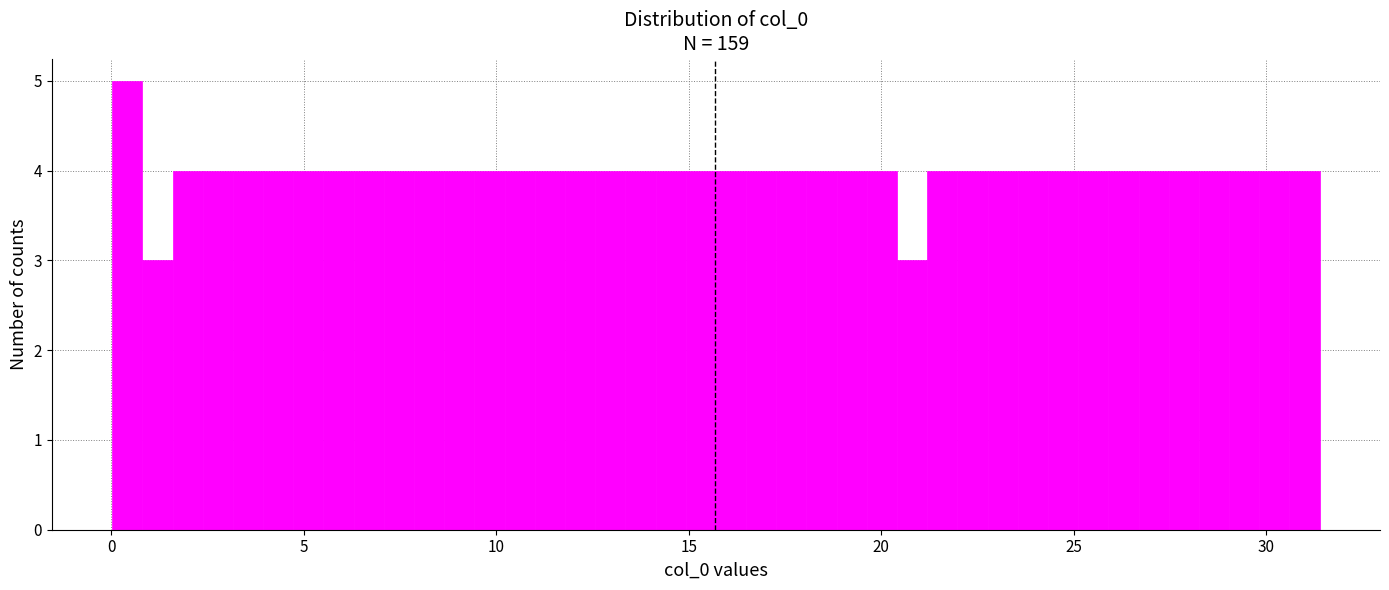

Read against the x-axis, roughly where is the centre of the tallest bar?

0.5